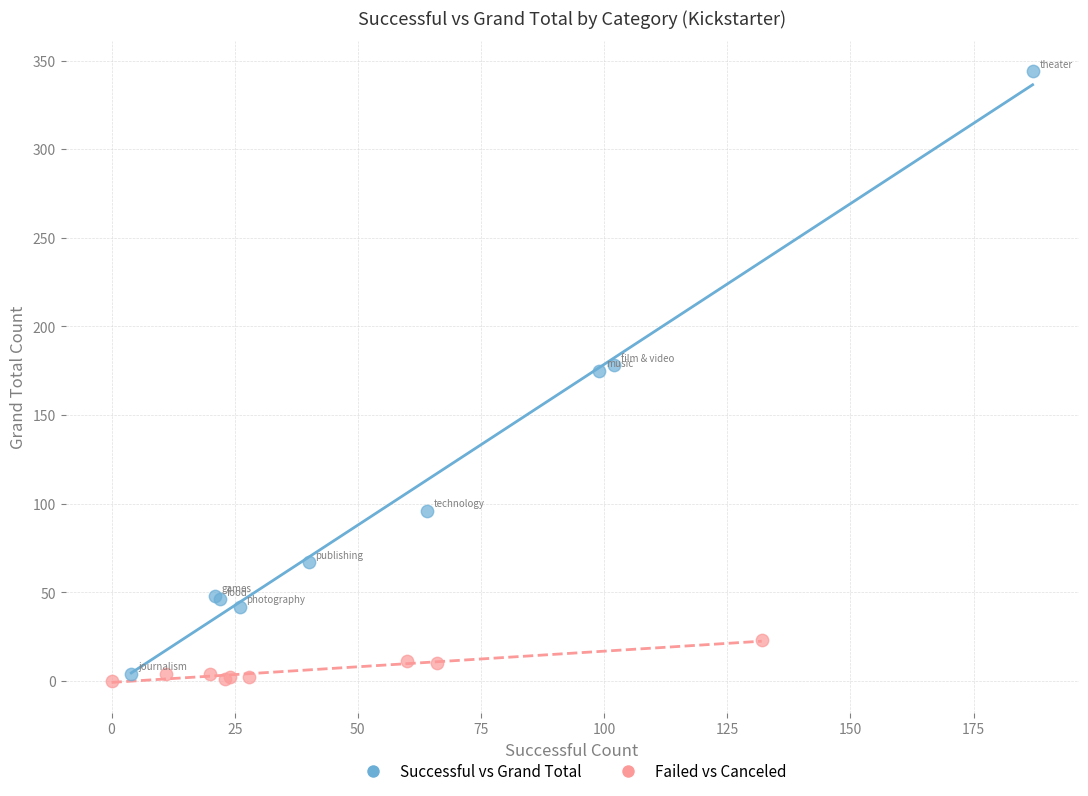

What are all the series names shown in the legend?

Successful vs Grand Total, Failed vs Canceled